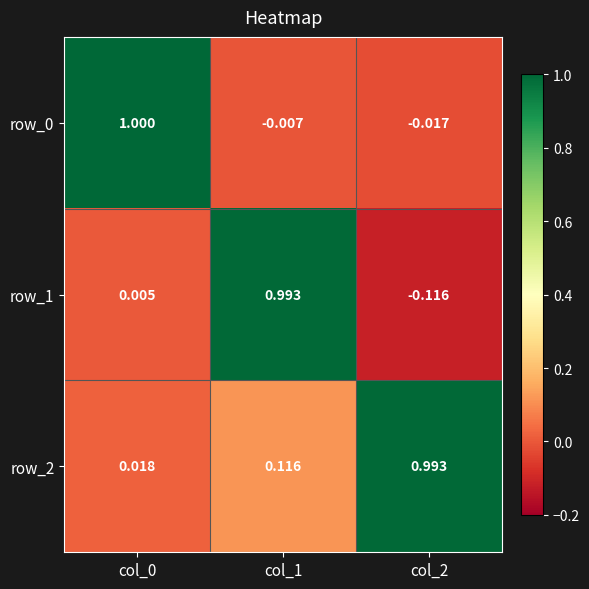

Is the value of row_1 at col_2 greater than the value of row_2 at col_2?

No